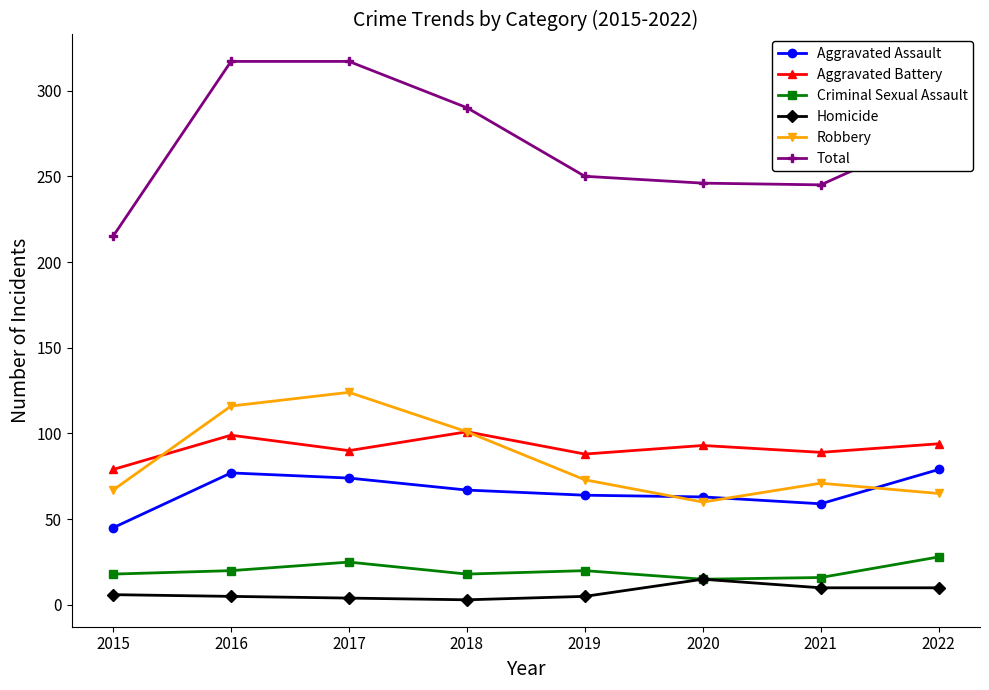

True or false: Total has more than 2 points higher than both neighbors.

False